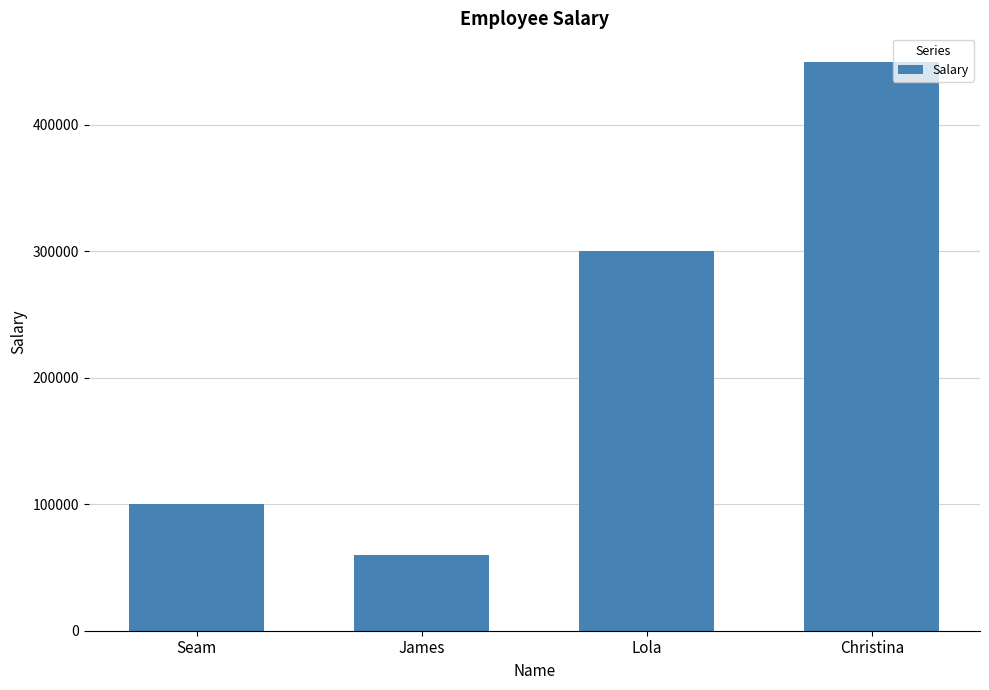

Count the number of values greater than 300000.

2